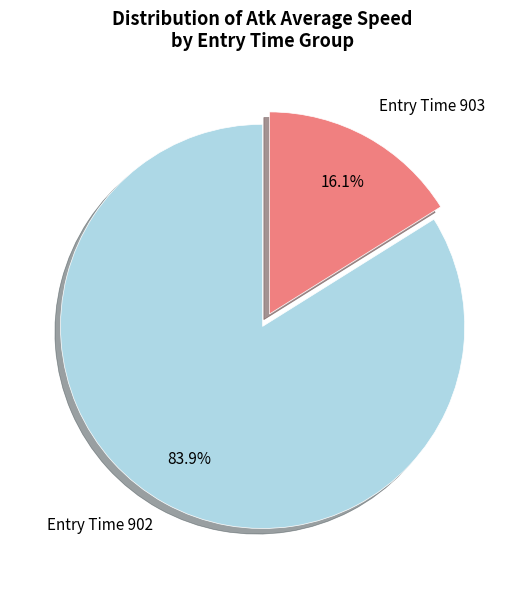

Count the number of slices in the pie.

2